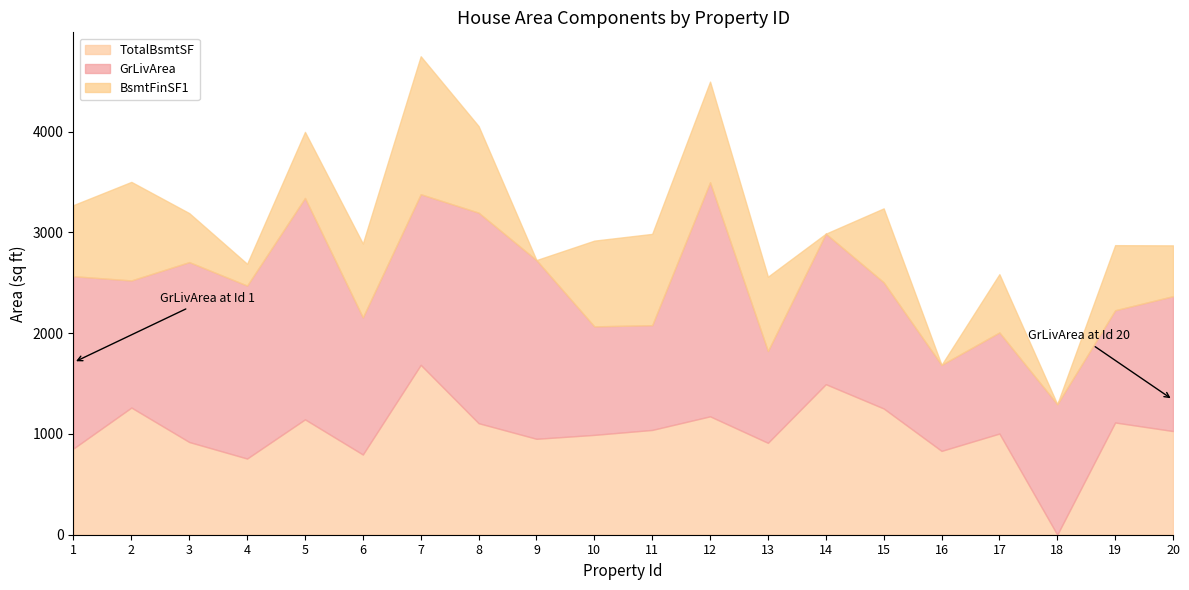

Does the chart display data point markers on the line(s)?

No